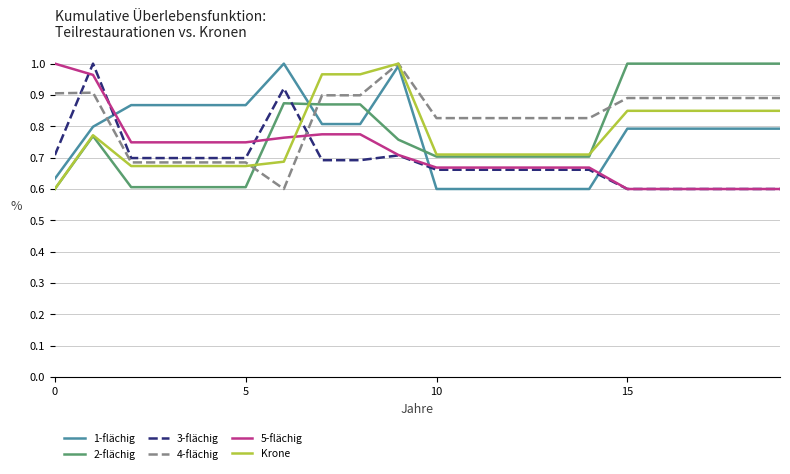

After their last crossing, which series has the higher values: 2-flächig or 5-flächig?

2-flächig